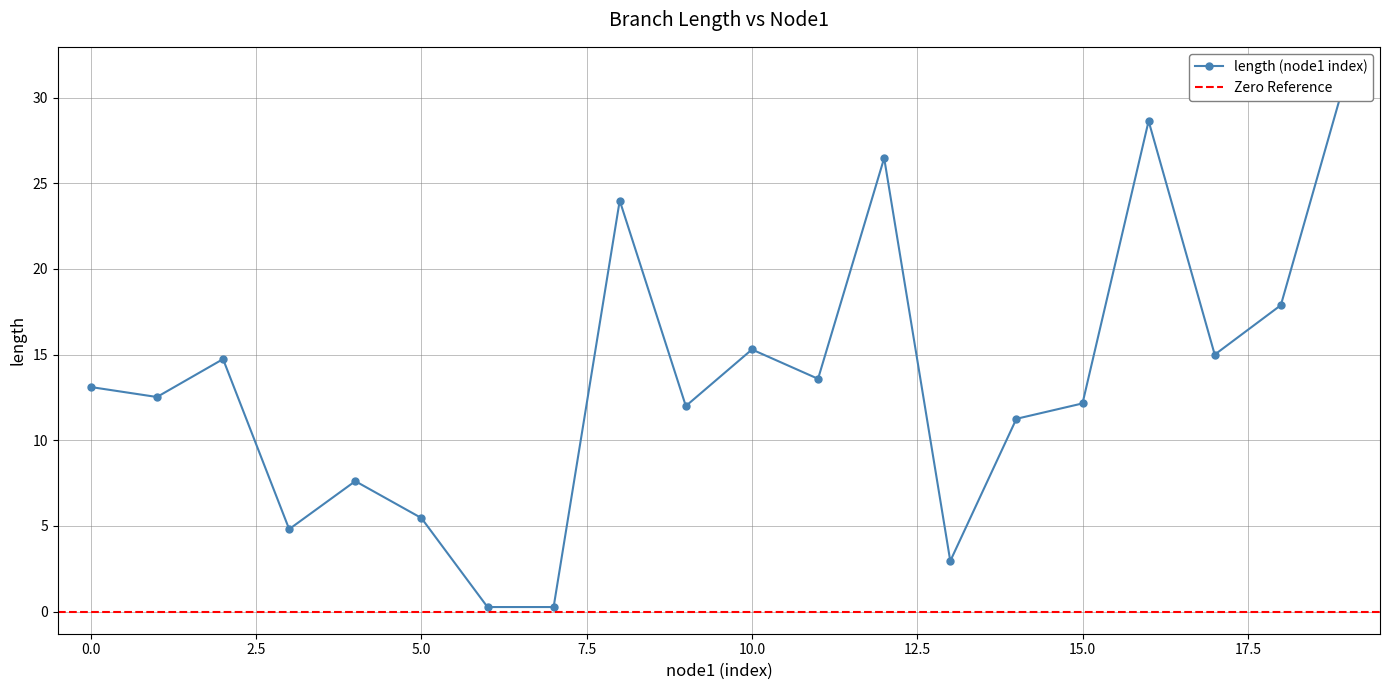

How many lines are shown in the chart?

1